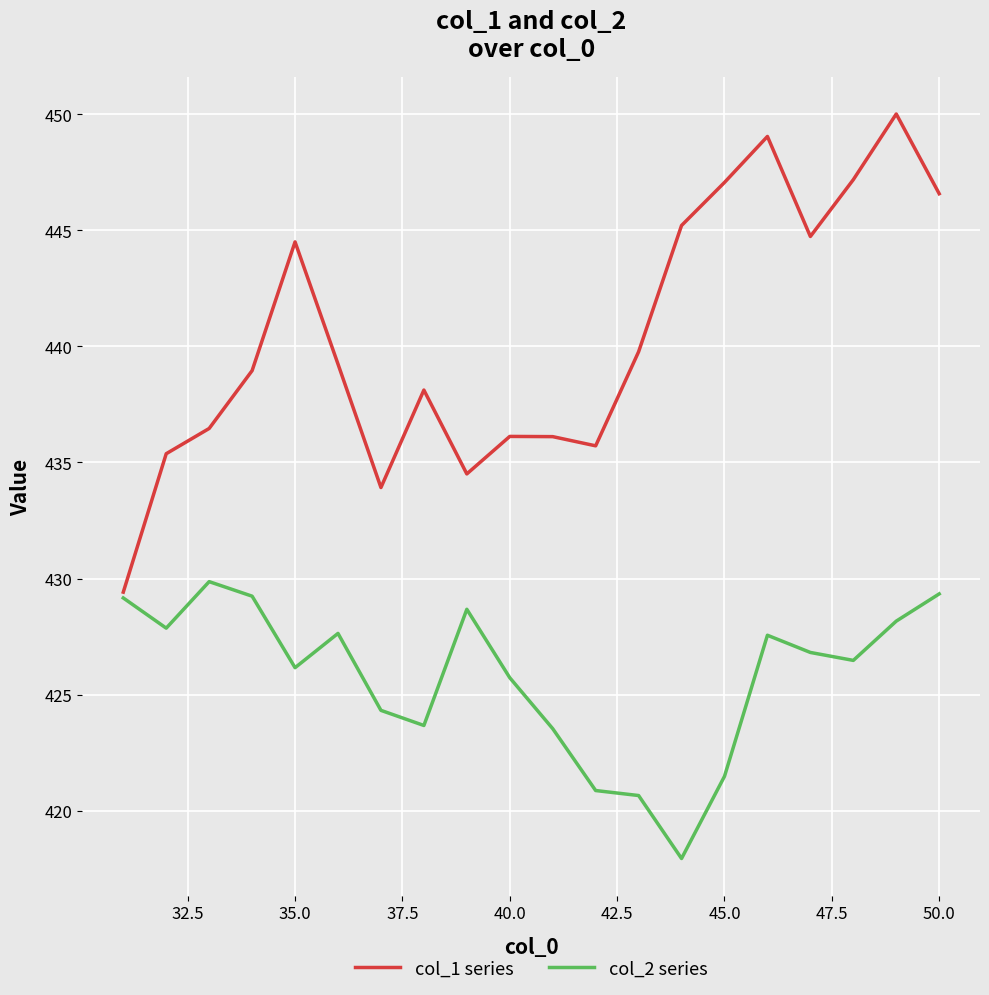

What is the sum of all col_2 series values?

8515.2